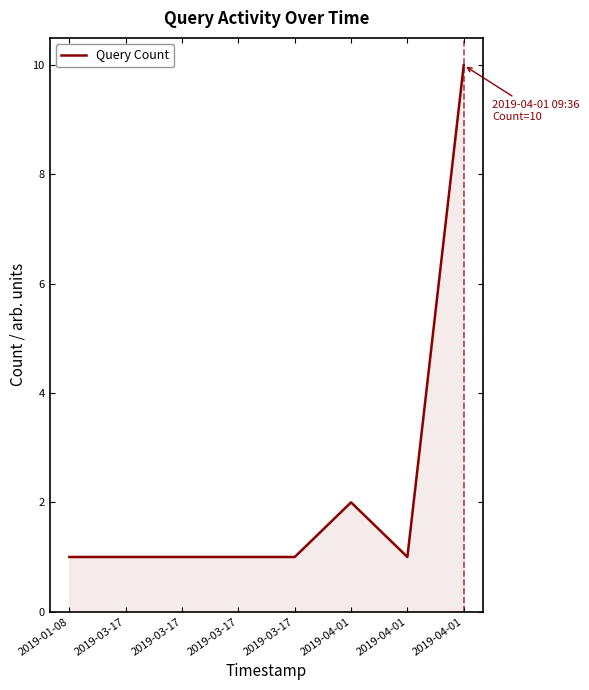

Does the chart display data point markers on the line(s)?

No